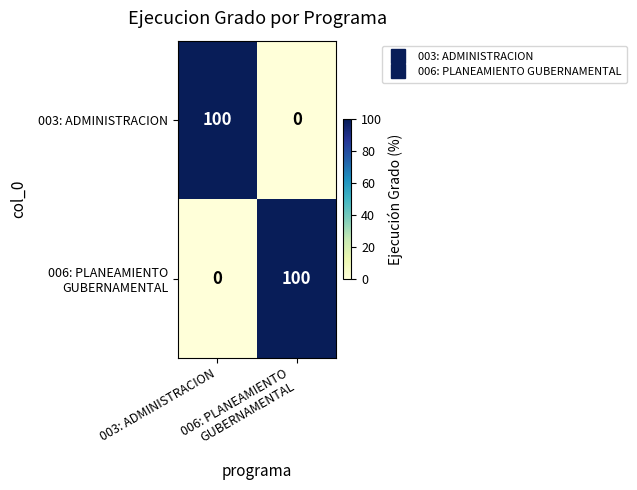

What is the maximum value shown in the chart?

100